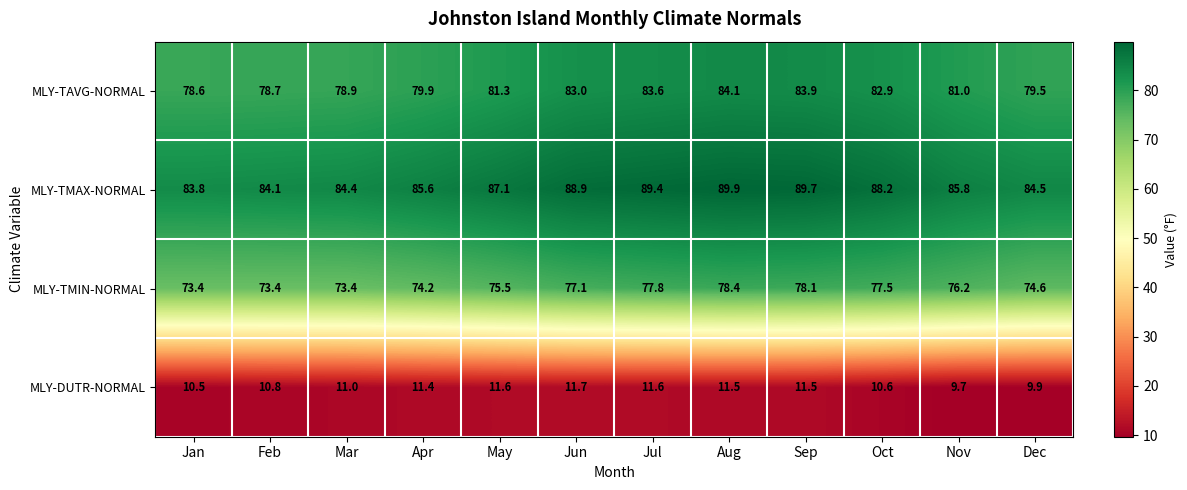

Which series changed the most between May and Oct?

MLY-TMIN-NORMAL